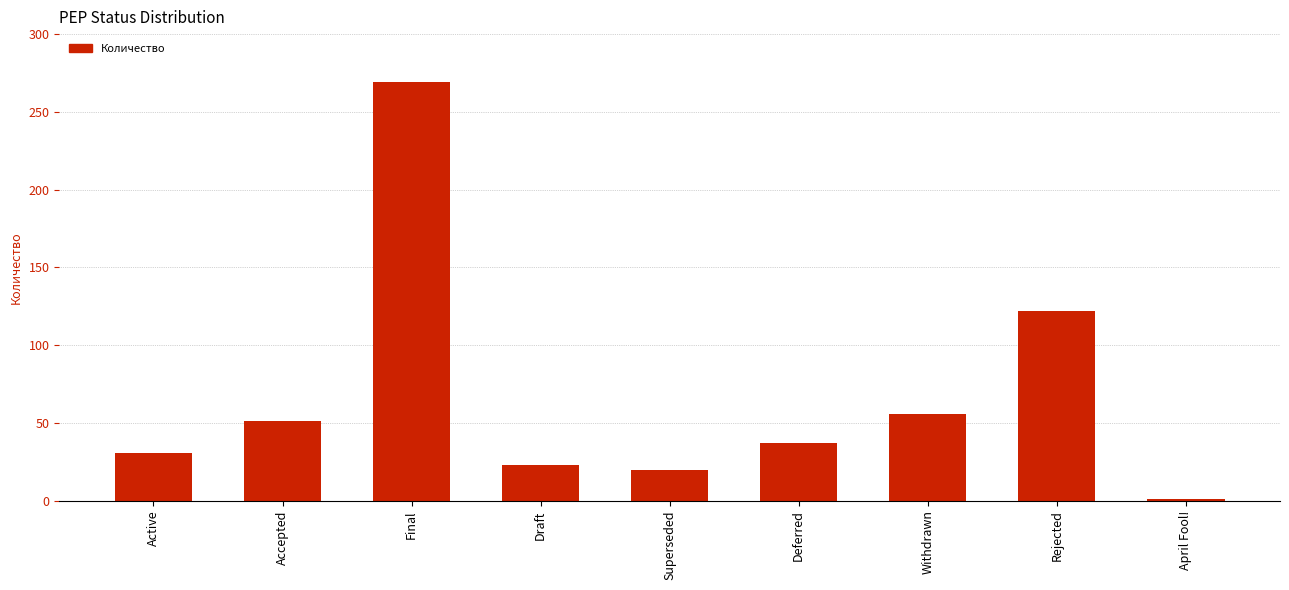

What is the label of the 7th bar from the right?

Final